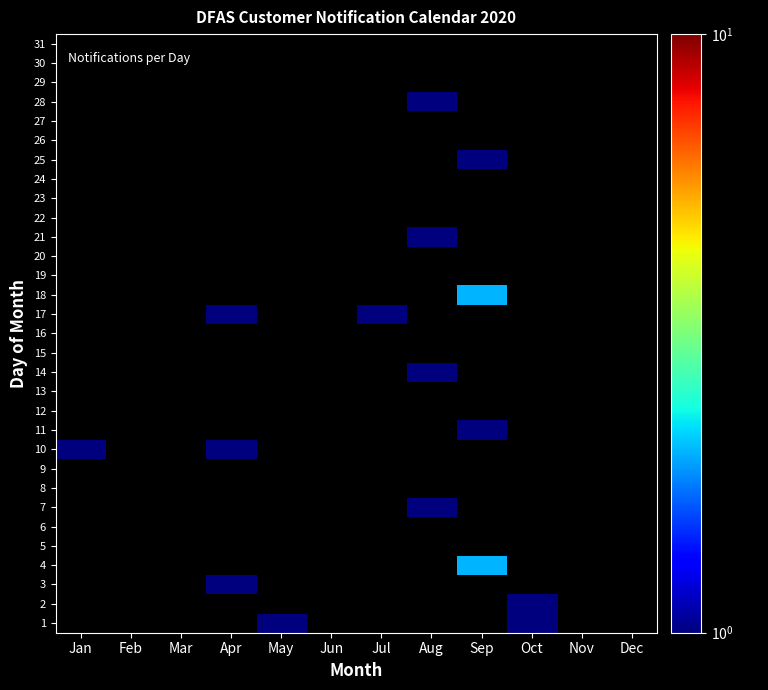

How many data points does each series have?

12